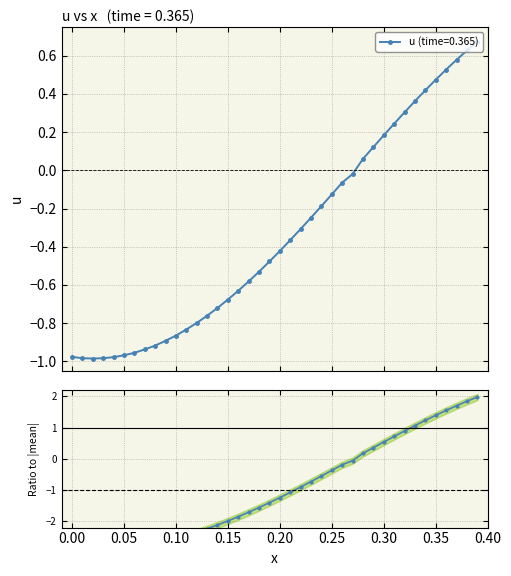

What is the greatest value displayed?

2.0